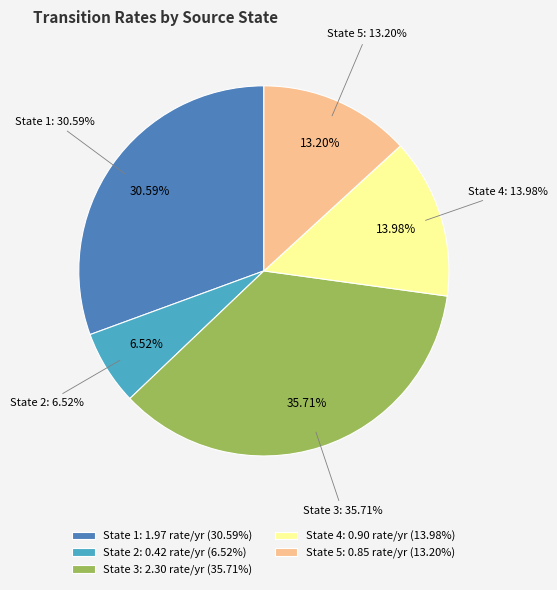

Does State 4 represent more than half of the total?

No